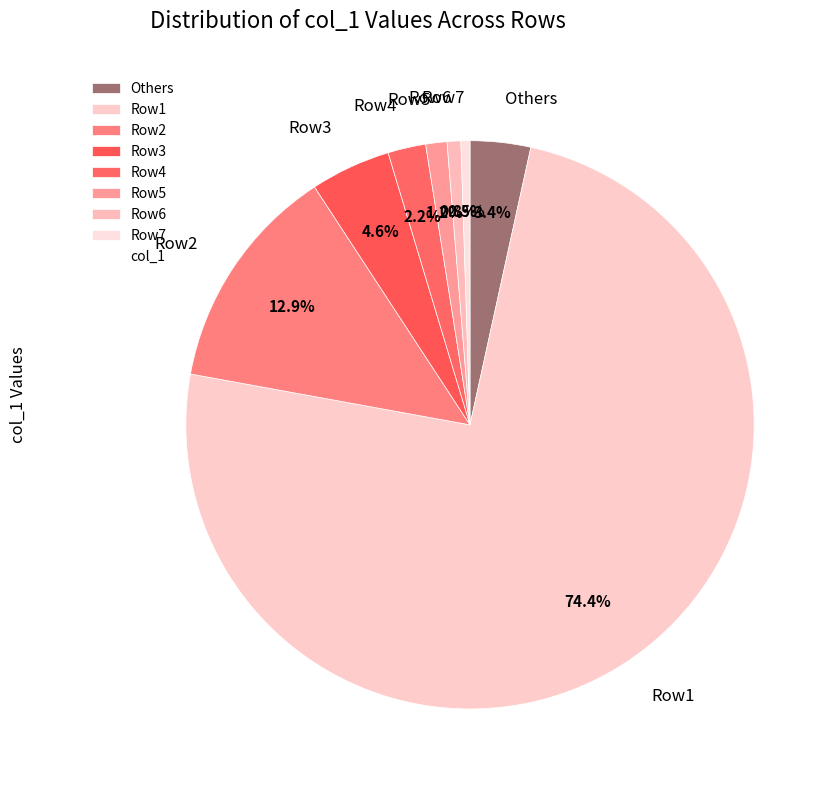

What is the ratio of the value at Row6 to the value at Row4?

0.4